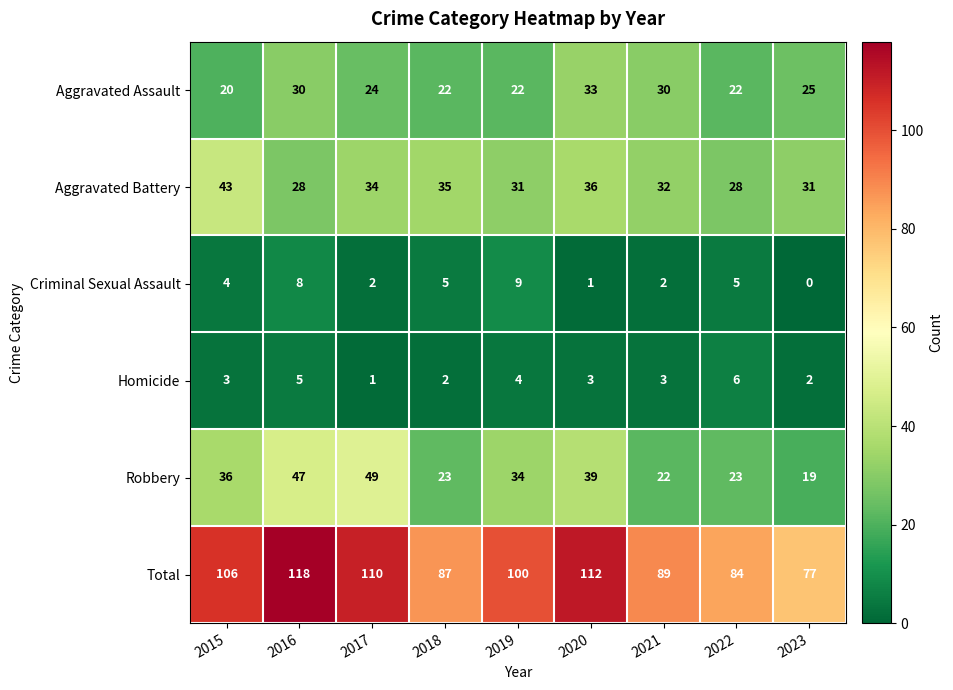

Where does the Aggravated Assault series first go above 24?

2016